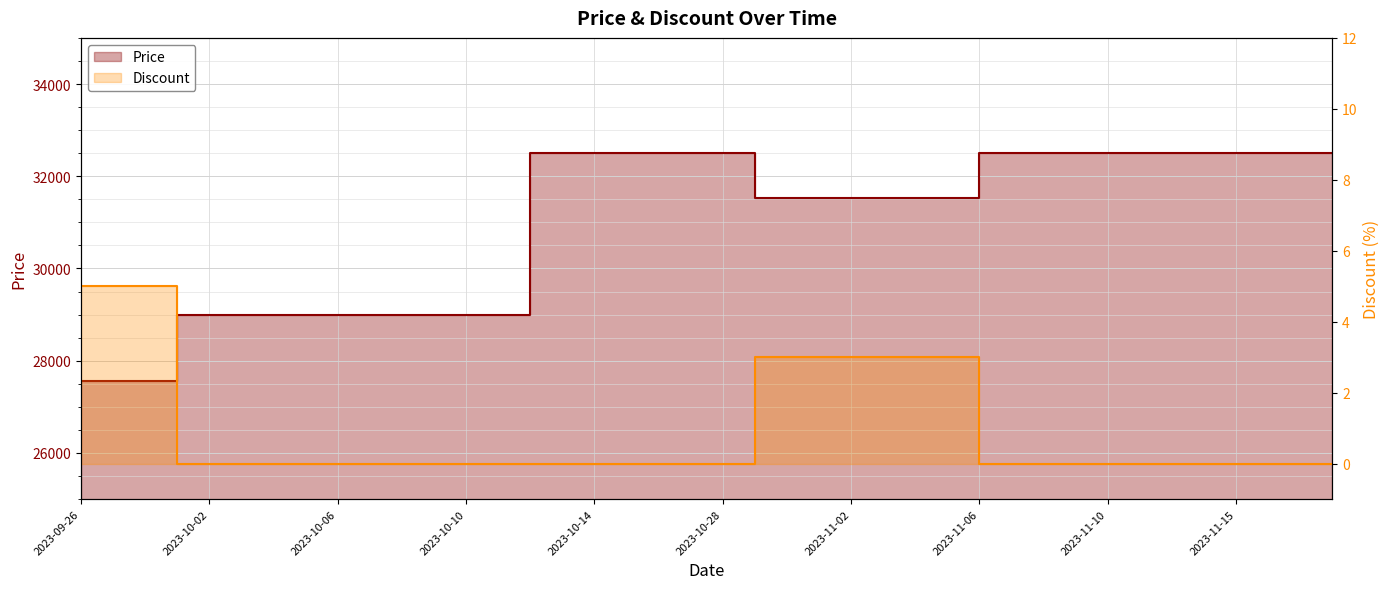

Reading left to right, extract all data points from this chart.

Price: 2023-09-26=27550	2023-09-27=27550	2023-09-30=27550	2023-10-01=29000	2023-10-02=29000	2023-10-03=29000	2023-10-04=29000	2023-10-05=29000	2023-10-06=29000	2023-10-07=29000	2023-10-08=29000	2023-10-09=29000	2023-10-10=29000	2023-10-11=29000	2023-10-12=32500	2023-10-13=32500	2023-10-14=32500	2023-10-15=32500	2023-10-23=32500	2023-10-25=32500	2023-10-28=32500	2023-10-29=31520	2023-10-31=31520	2023-11-01=31520	2023-11-02=31520	2023-11-03=31520	2023-11-04=31520	2023-11-05=31520	2023-11-06=32500	2023-11-07=32500	2023-11-08=32500	2023-11-09=32500	2023-11-10=32500	2023-11-12=32500	2023-11-13=32500	2023-11-14=32500	2023-11-15=32500	2023-11-18=32500	2023-11-19=32500	2023-11-20=32500
Discount: 2023-09-26=5	2023-09-27=5	2023-09-30=5	2023-10-01=0	2023-10-02=0	2023-10-03=0	2023-10-04=0	2023-10-05=0	2023-10-06=0	2023-10-07=0	2023-10-08=0	2023-10-09=0	2023-10-10=0	2023-10-11=0	2023-10-12=0	2023-10-13=0	2023-10-14=0	2023-10-15=0	2023-10-23=0	2023-10-25=0	2023-10-28=0	2023-10-29=3	2023-10-31=3	2023-11-01=3	2023-11-02=3	2023-11-03=3	2023-11-04=3	2023-11-05=3	2023-11-06=0	2023-11-07=0	2023-11-08=0	2023-11-09=0	2023-11-10=0	2023-11-12=0	2023-11-13=0	2023-11-14=0	2023-11-15=0	2023-11-18=0	2023-11-19=0	2023-11-20=0